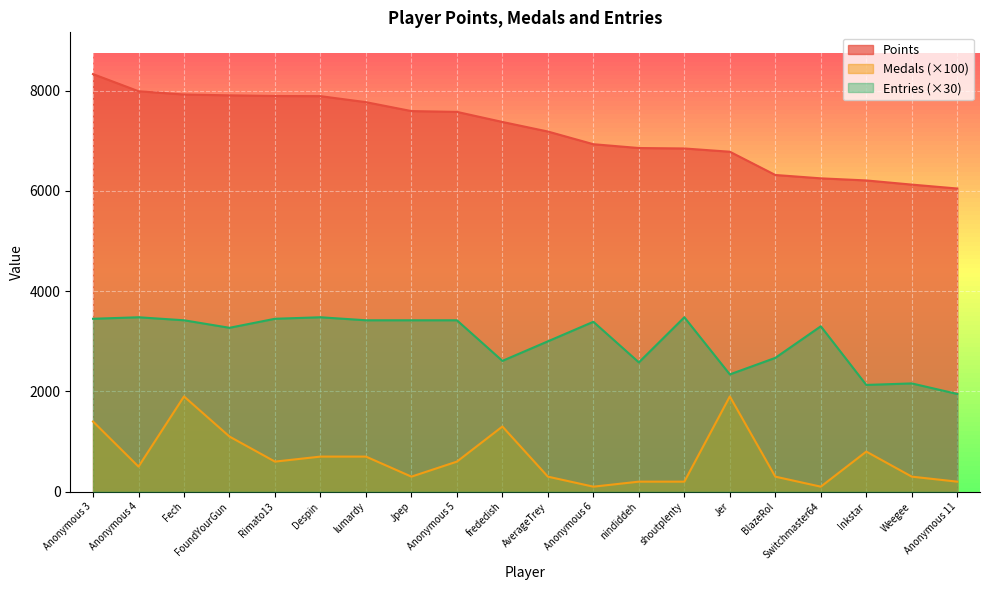

True or false: Entries and Medals cross at least once.

False